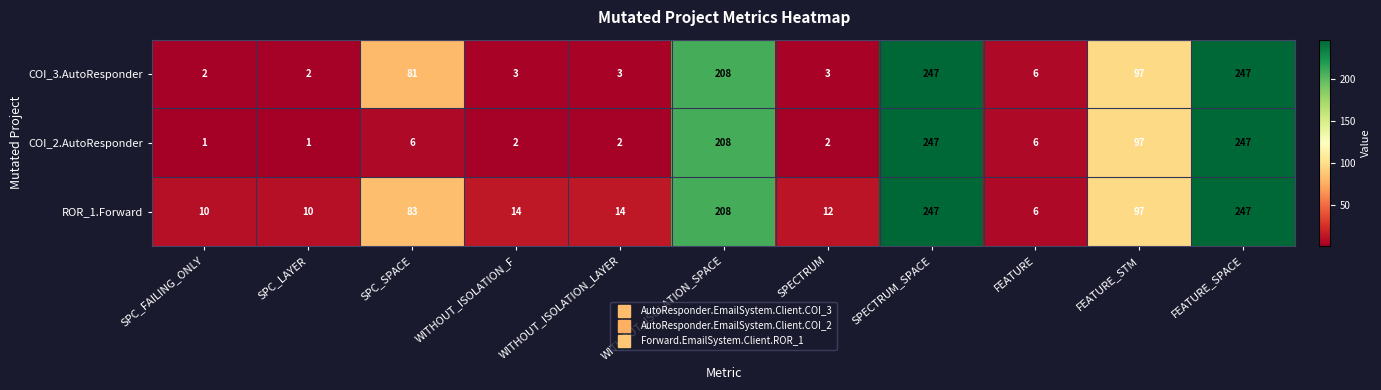

Rank the series by their average value, from lowest to highest.

COI_2.AutoResponder, COI_3.AutoResponder, ROR_1.Forward